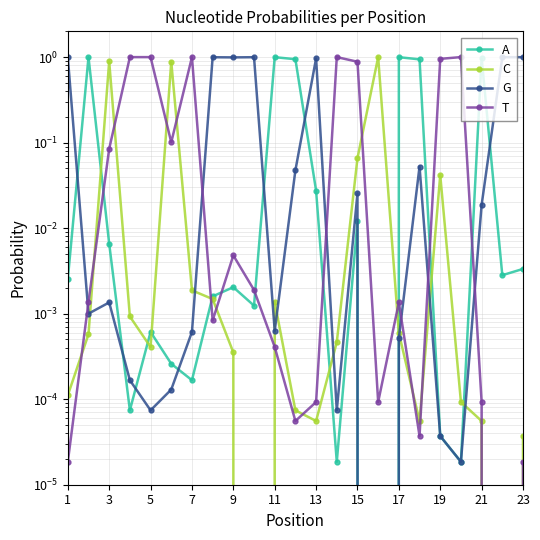

In A, how many points are higher than both neighbors (excluding endpoints)?

7